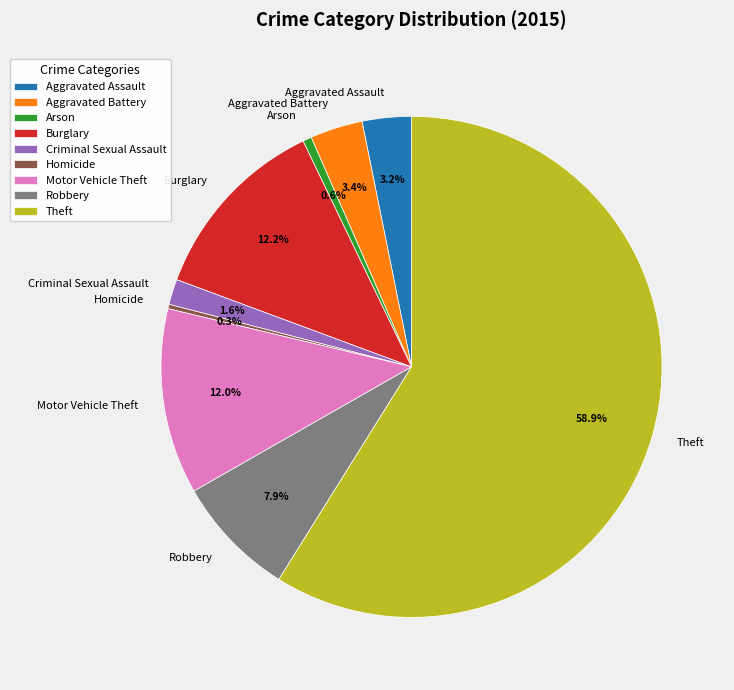

To the nearest percent, what percentage of the pie is Arson?

1%